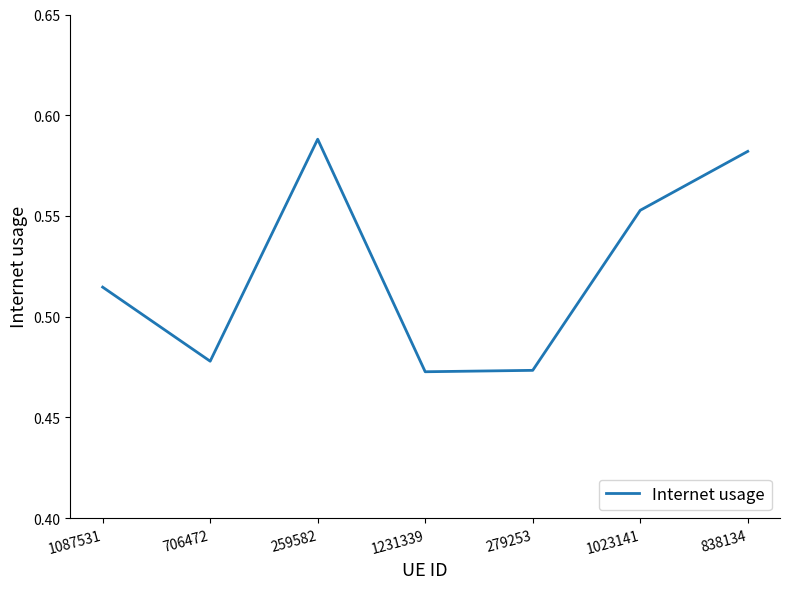

Which has a higher value, 259582 or 1231339?

259582